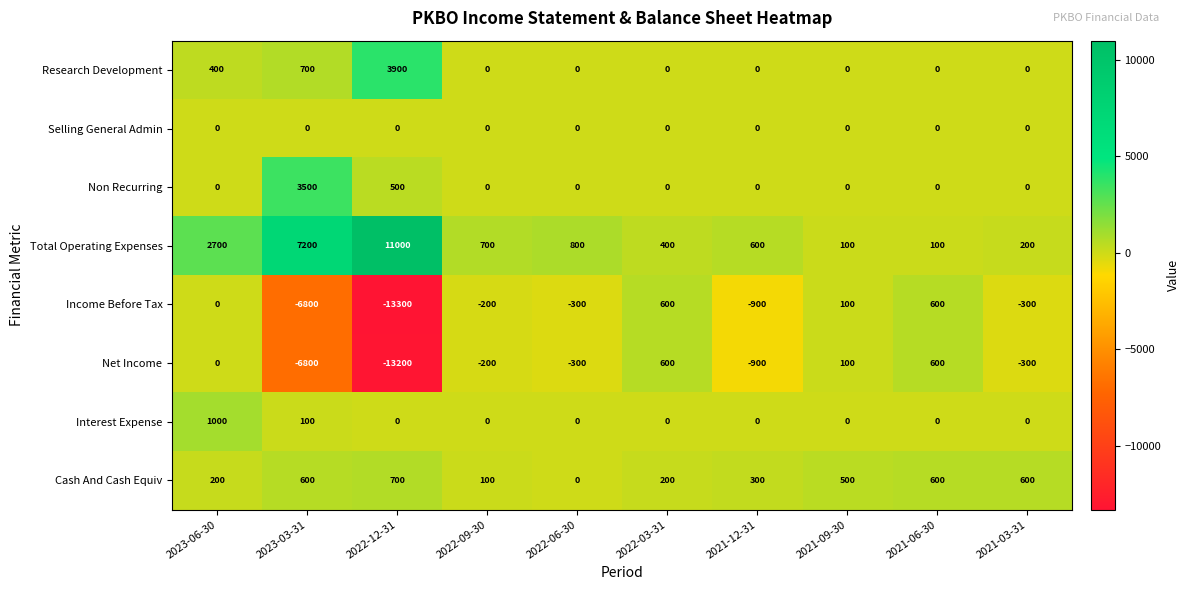

Which series has the widest spread of values?

Income Before Tax